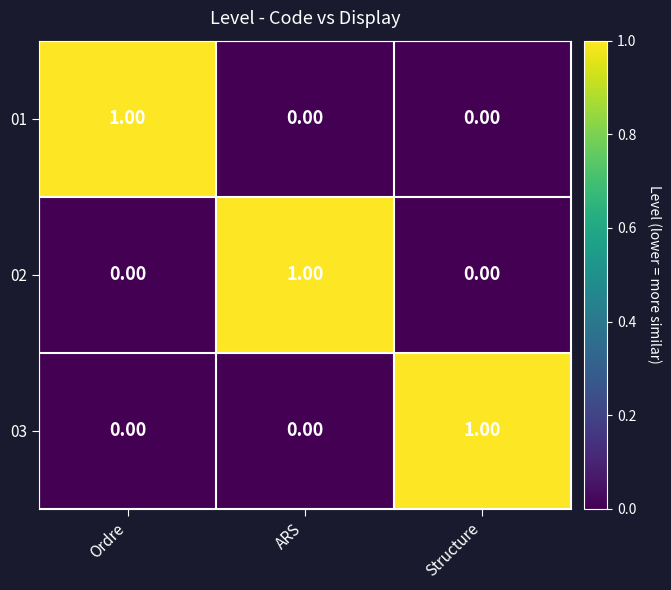

How many positive values does the 03 series have?

1